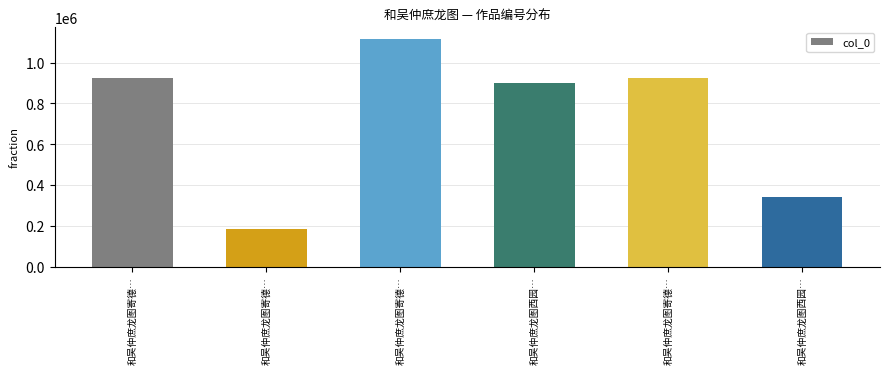

What is the label of the 4th bar from the right?

和吴仲庶龙图寄德…